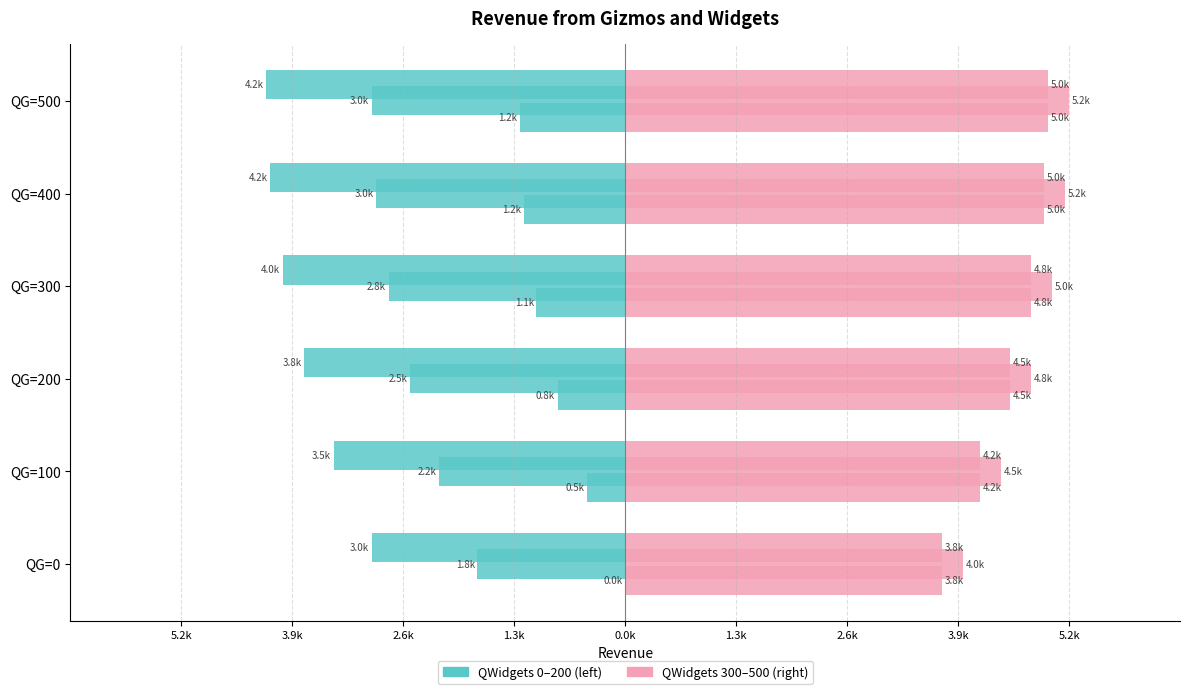

The QW=300 series shows 7220 at QG=100. True or false?

False